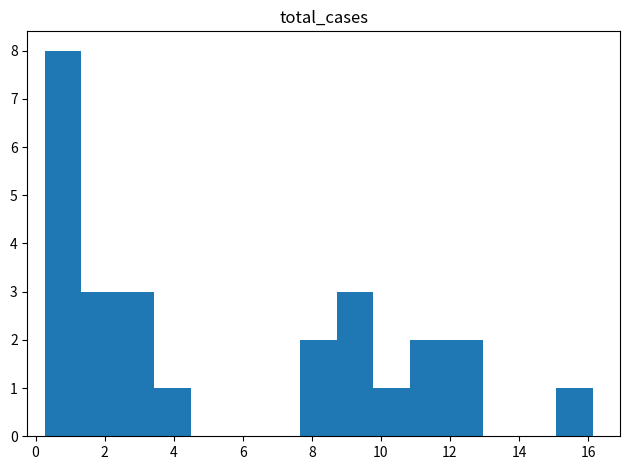

Reading left to right, transcribe this chart: for each bar, give the range it covers on the x-axis and its height. Neither the bar edges nor the heights are printed on the chart, so give them approximately, as read against the axes.

0.2 to 1.4: 8
1.4 to 2.4: 3
2.4 to 3.4: 3
3.4 to 4.4: 1
4.4 to 5.6: 0
5.6 to 6.6: 0
6.6 to 7.6: 0
7.6 to 8.8: 2
8.8 to 9.8: 3
9.8 to 10.8: 1
10.8 to 11.8: 2
11.8 to 13.0: 2
13.0 to 14.0: 0
14.0 to 15.0: 0
15.0 to 16.2: 1